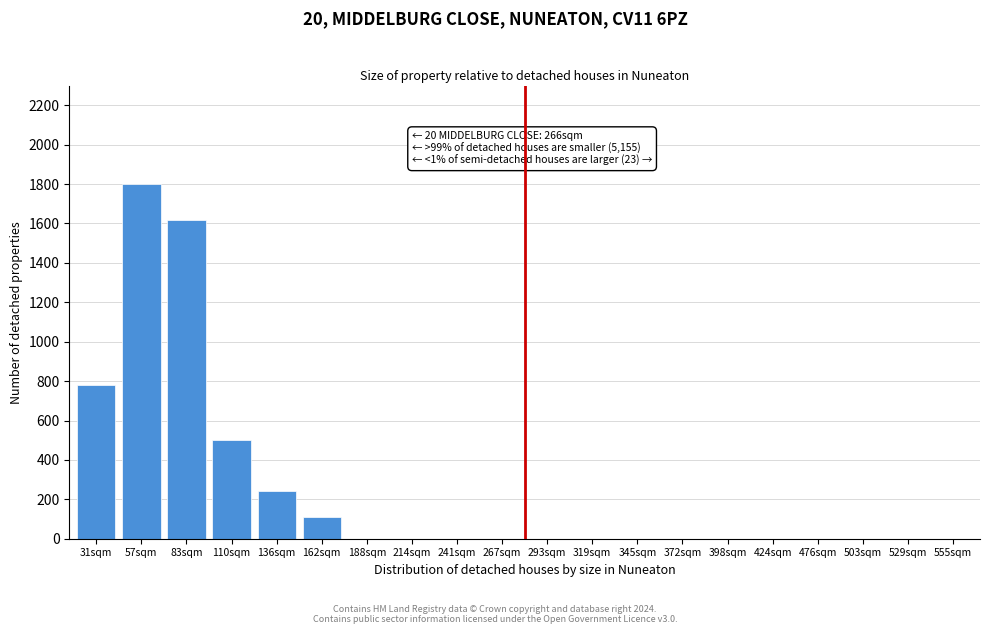

Reading left to right, what are all the values shown in this chart?

31sqm=780	57sqm=1800	83sqm=1620	110sqm=500	136sqm=240	162sqm=110	188sqm=0	214sqm=0	241sqm=0	267sqm=0	293sqm=0	319sqm=0	345sqm=0	372sqm=0	398sqm=0	424sqm=0	476sqm=0	503sqm=0	529sqm=0	555sqm=0